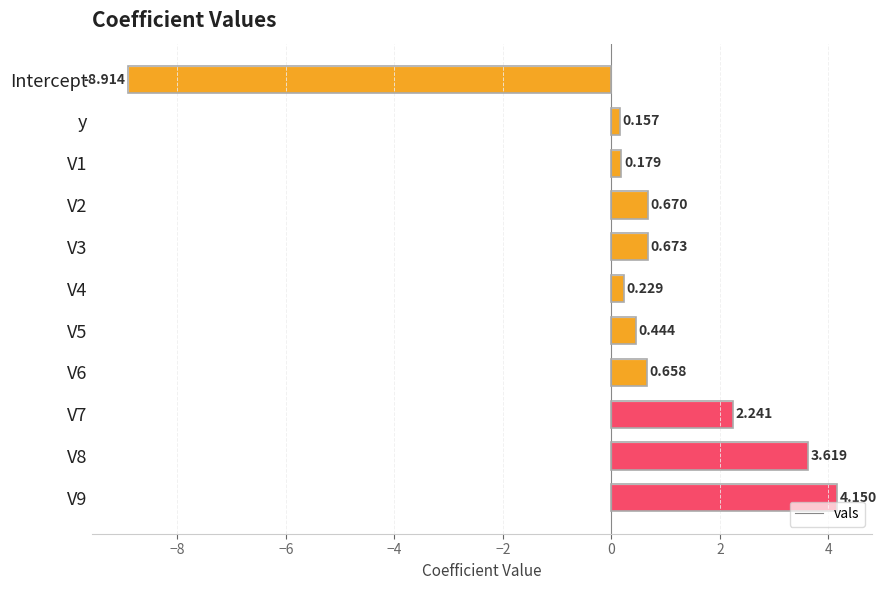

Rank the categories by value from highest to lowest.

V9, V8, V7, V3, V2, V6, V5, V4, V1, y, Intercept